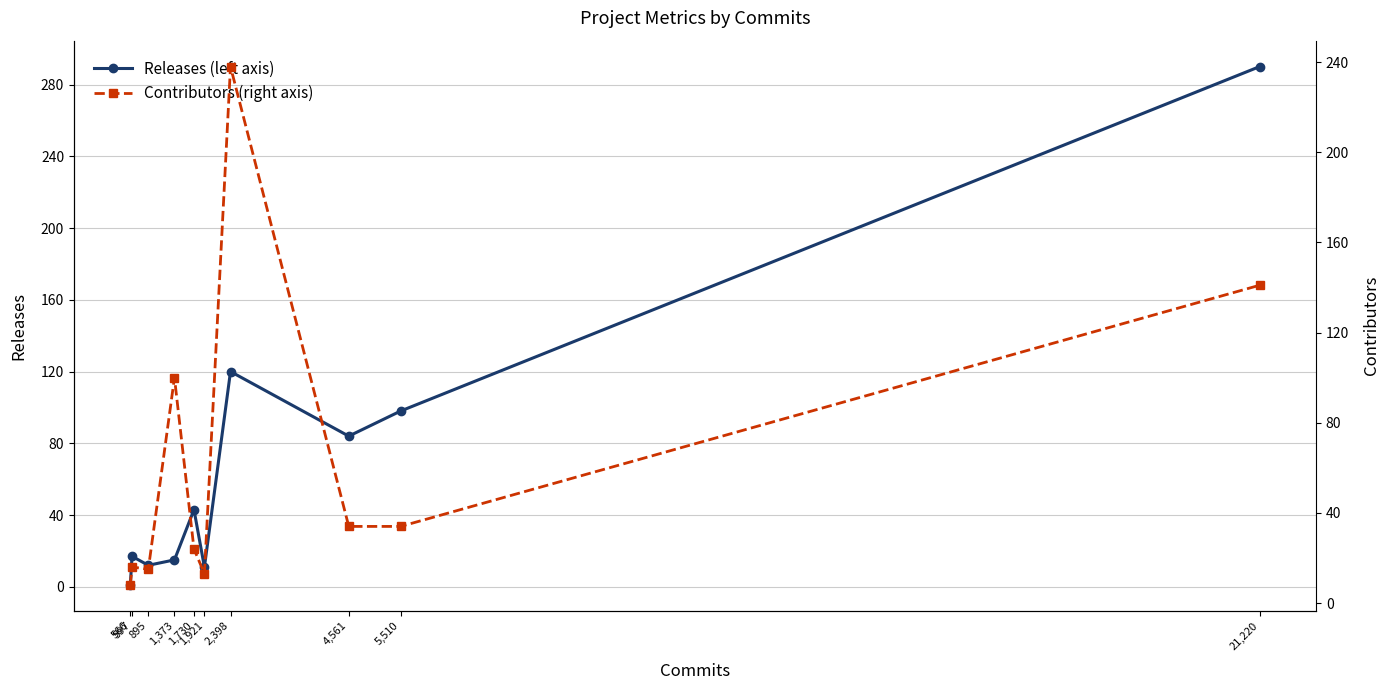

At which label does Contributors (right axis) reach its minimum?

566